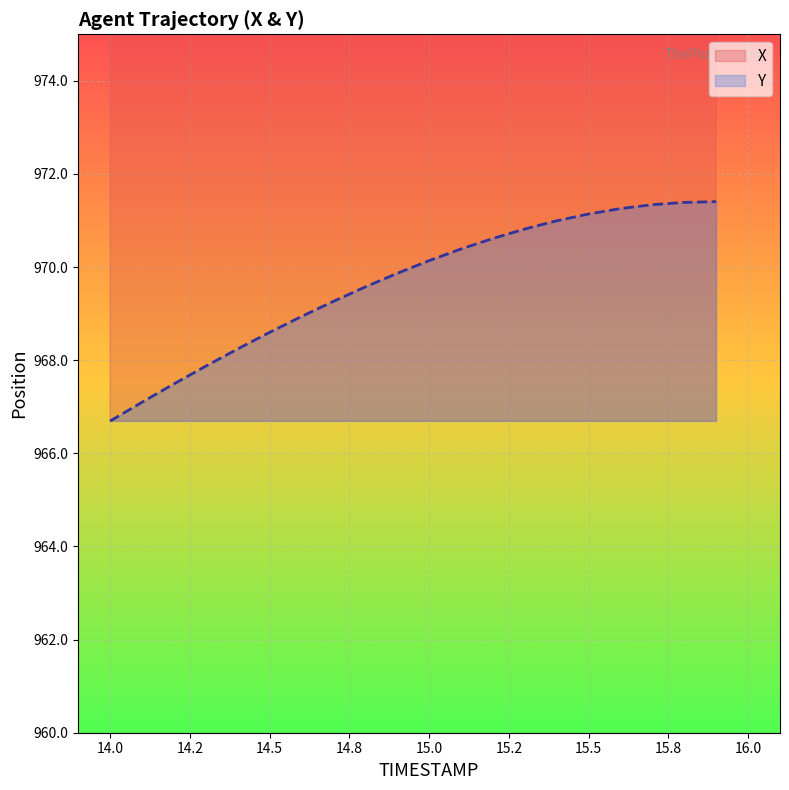

What is the minimum value for Y?

966.7